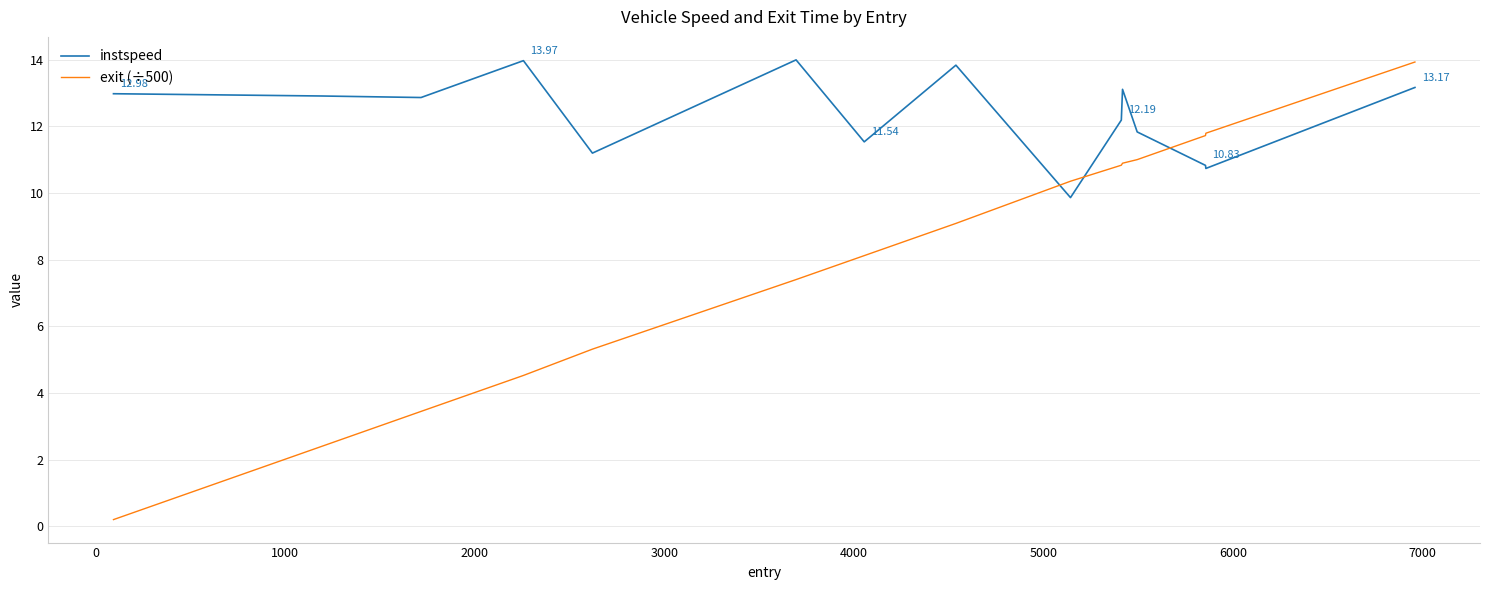

How many distinct data groups are displayed?

2